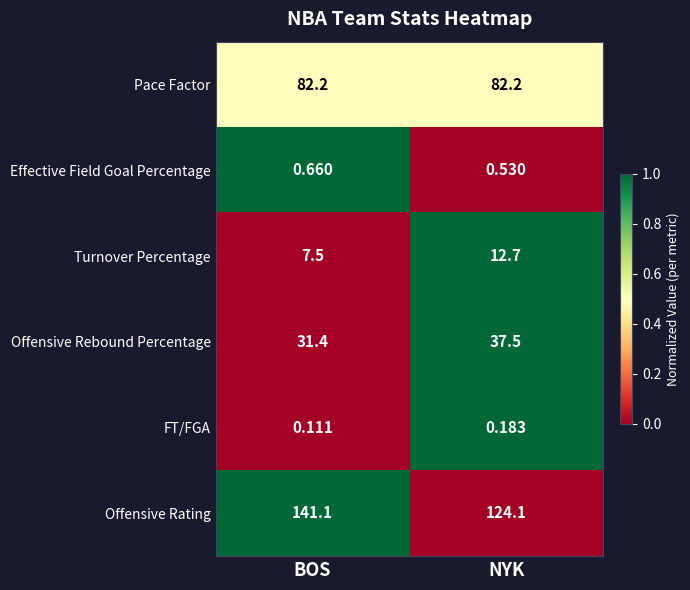

What is the spread (max minus min) of values at BOS?

141.0